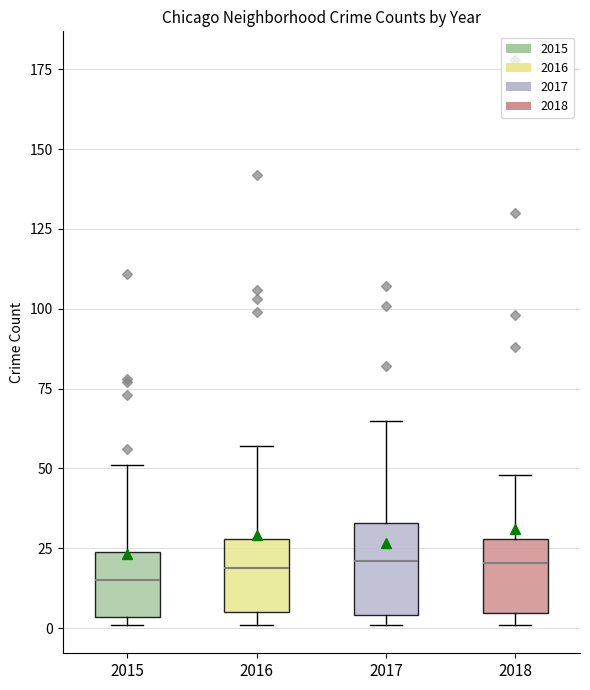

Reading left to right, transcribe this box plot: for each box, give where its median line is, the range the box spans, and where its two whiskers end, as read against the y-axis. The values are not printed on the chart, so give them approximately, as read against the axis.

2015: median 15, box 5 to 25, whiskers 0 to 50
2016: median 20, box 5 to 30, whiskers 0 to 55
2017: median 20, box 5 to 35, whiskers 0 to 65
2018: median 20, box 5 to 30, whiskers 0 to 50